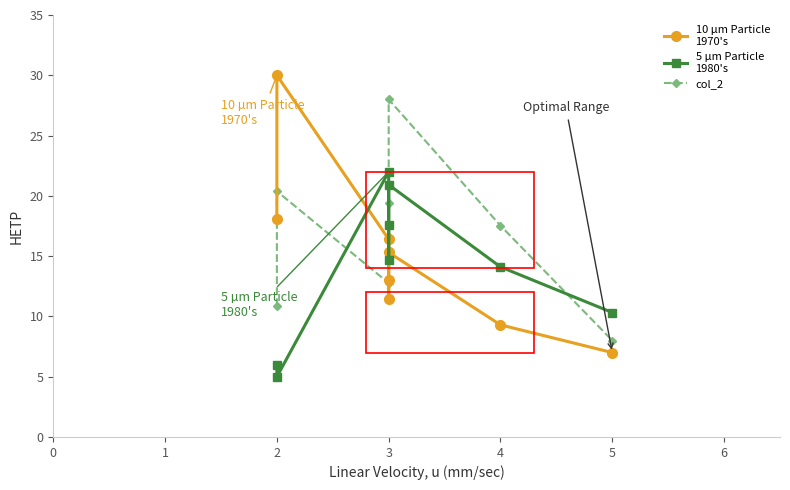

Rank the categories by 10 µm Particle
1970's value from lowest to highest.

5, 4, 3, 3, 3, 3, 2, 2